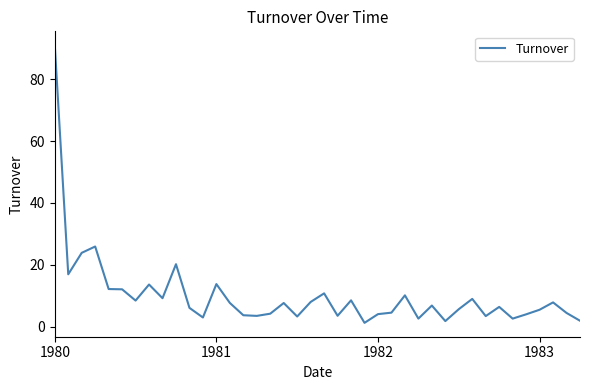

What is the difference between the maximum and minimum values?

89.7